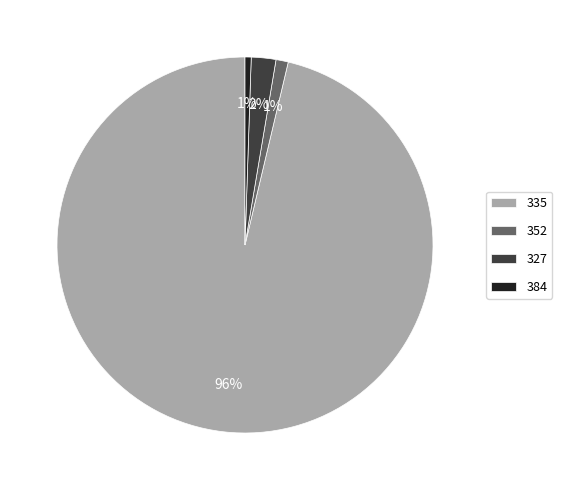

Do 384 and 335 together represent more than half of the pie?

Yes